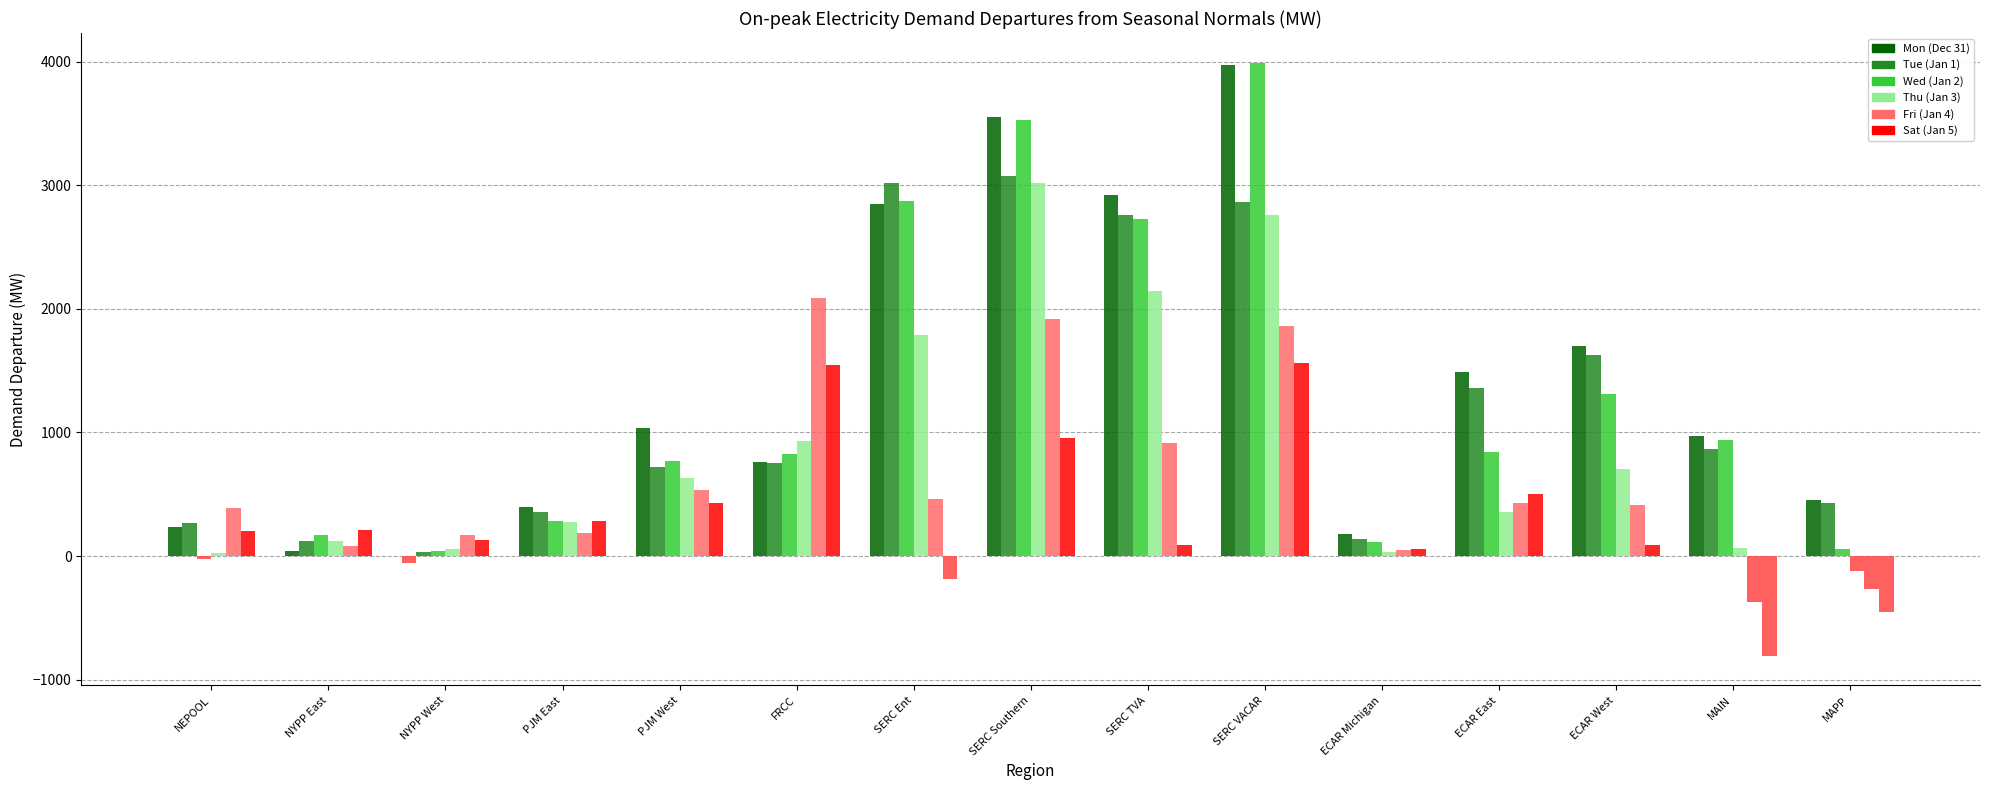

List the labels in order of Fri (Jan 4) value, smallest first.

MAIN, MAPP, ECAR Michigan, NYPP East, NYPP West, PJM East, NEPOOL, ECAR West, ECAR East, SERC Ent, PJM West, SERC TVA, SERC VACAR, SERC Southern, FRCC